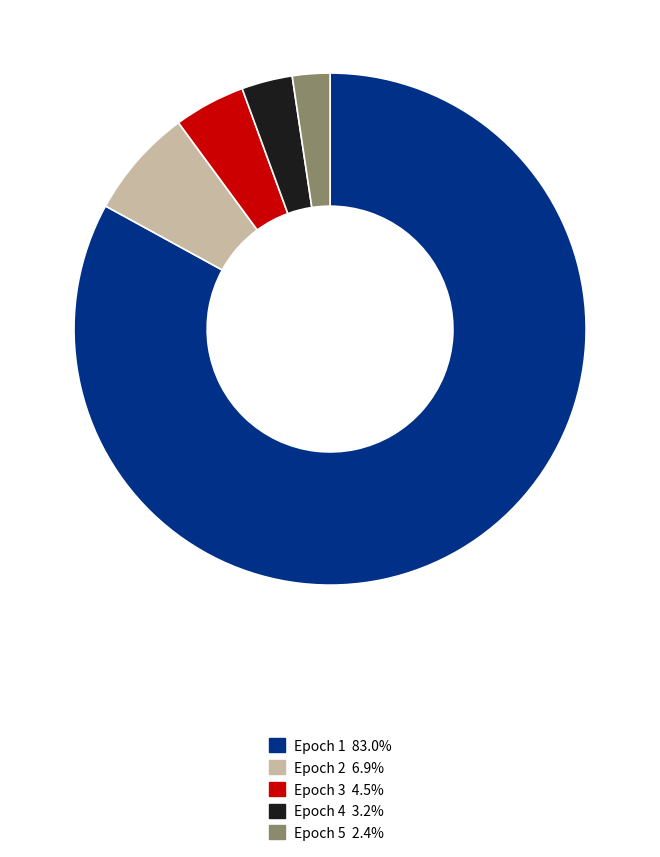

Is there a majority slice in this chart?

Yes